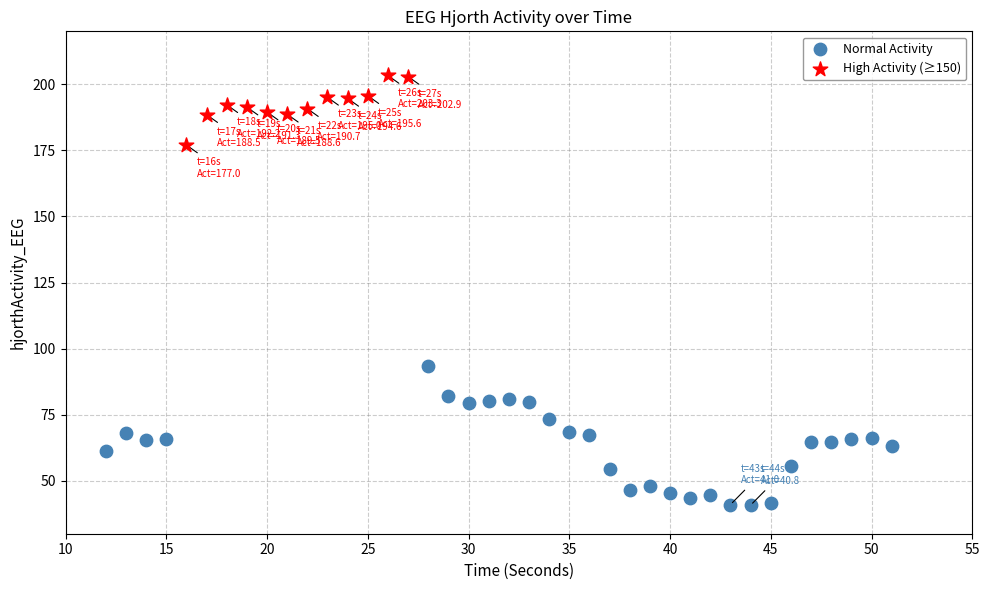

Which series reaches the maximum Y coordinate?

High Activity (≥150)